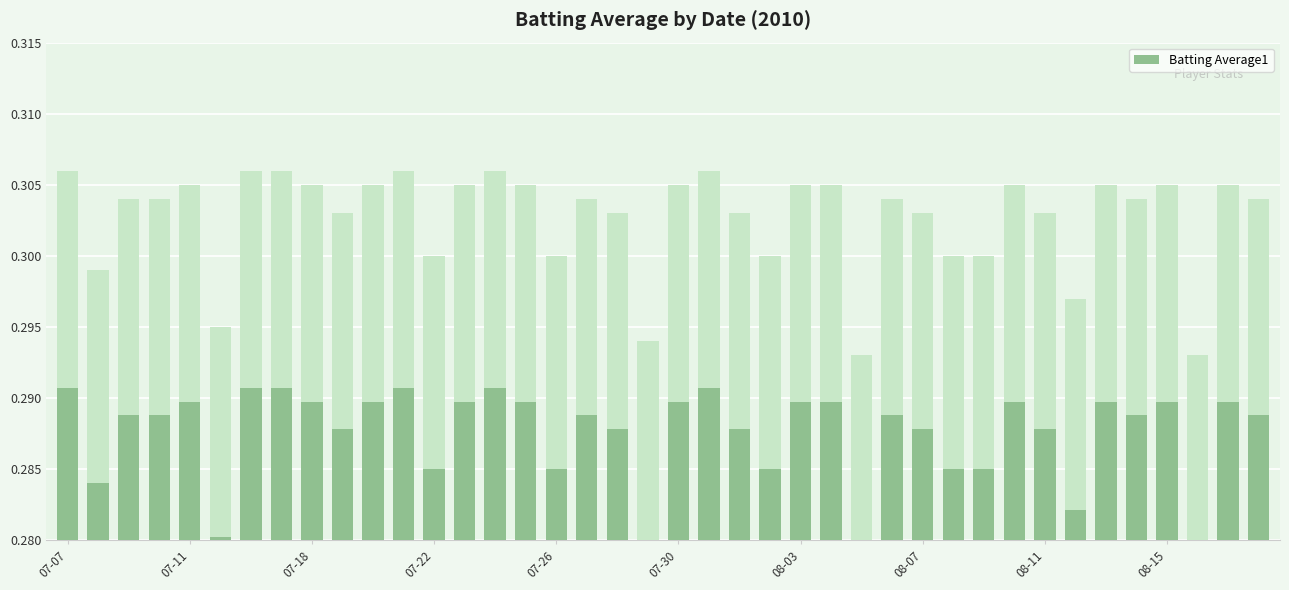

Rank the categories by value from lowest to highest.

26, 37, 19, 07-30, 33, 07-11, 12, 16, 23, 29, 30, 08-15, 18, 22, 28, 32, 07-18, 07-22, 17, 27, 35, 39, 07-26, 08-11, 10, 13, 15, 20, 24, 25, 31, 34, 36, 38, 07-07, 08-03, 08-07, 11, 14, 21